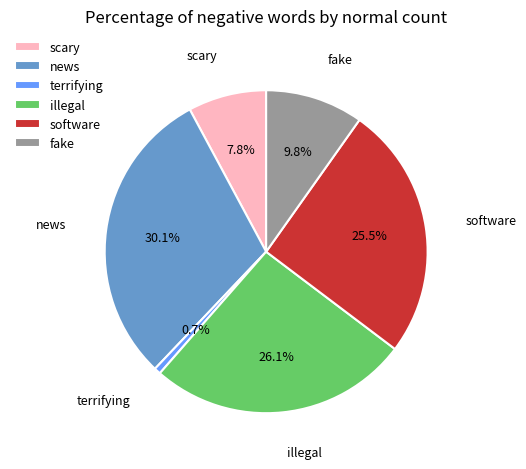

Is it true that terrifying is 1% of the pie?

True